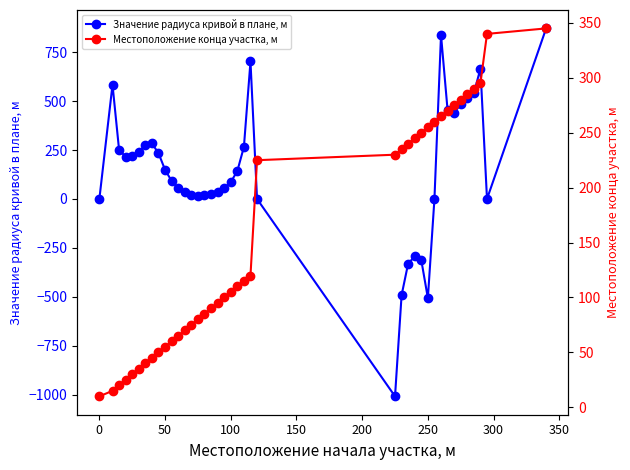

Reading left to right, what are all the values shown in this chart?

Значение радиуса кривой в плане, м: 0	584	251	216	221	242	274	284	234	149	92	56	35	22	17	18	25	37	55	86	143	266	703	0	-1009	-492	-330	-294	-313	-507	0	838	454	438	487	514	541	666	0	872
Местоположение конца участка, м: 10	15	20	25	30	35	40	45	50	55	60	65	70	75	80	85	90	95	100	105	110	115	120	225	230	235	240	245	250	255	260	265	270	275	280	285	290	295	340	345